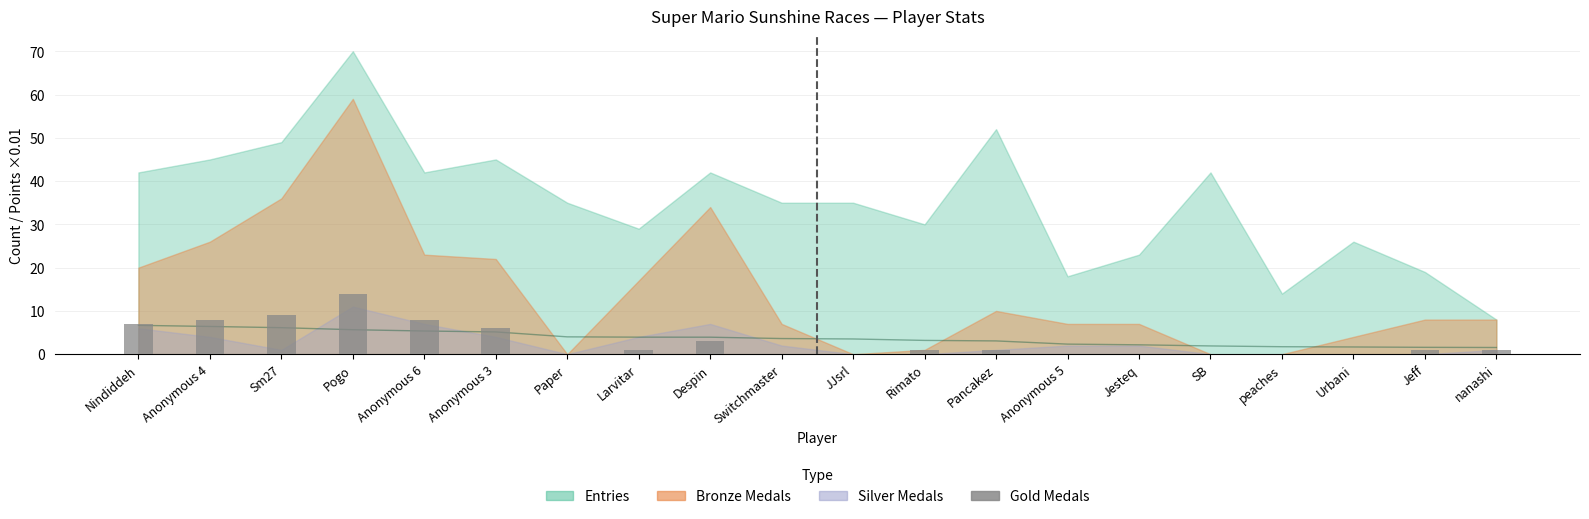

The value of Points / 100 at Pogo is 2.2. True or false?

False